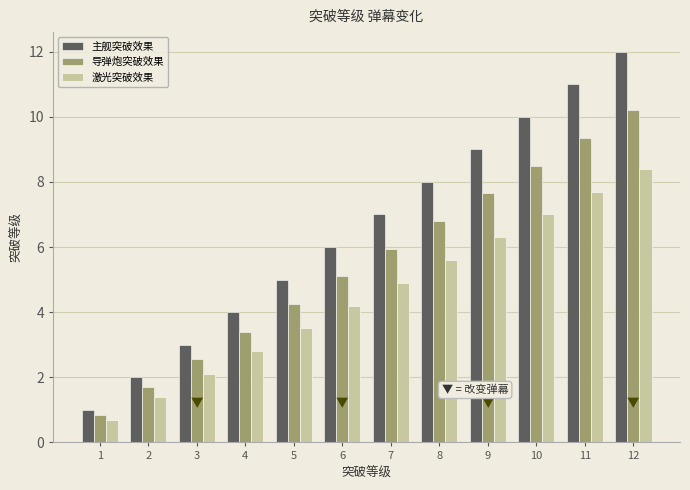

What is the total value across all series at 8?

20.4